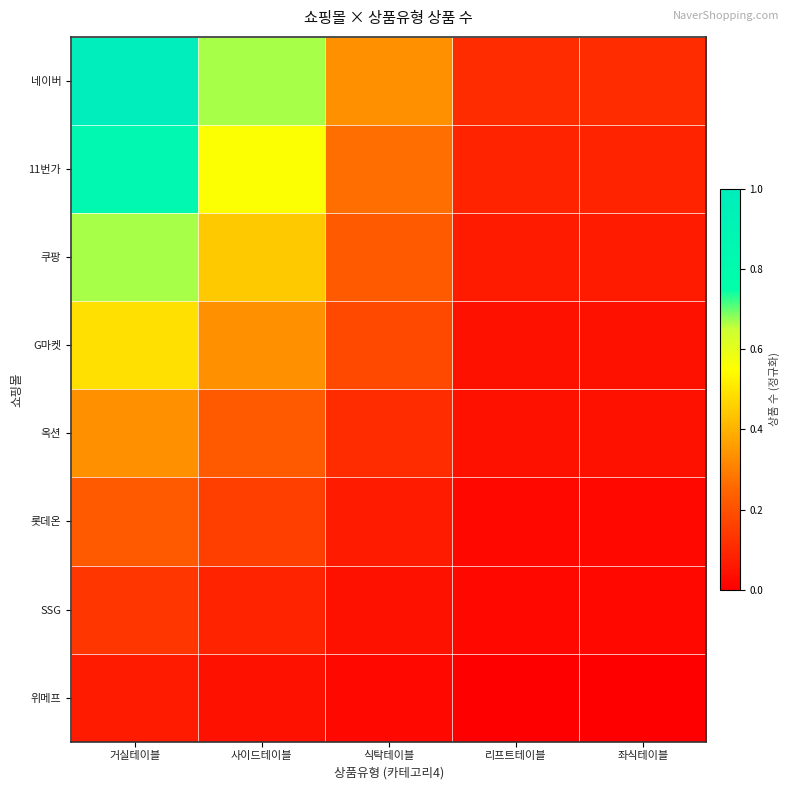

Reading left to right, what are all the values shown in this chart?

네이버: 거실테이블=1.0	사이드테이블=0.7	식탁테이블=0.3	리프트테이블=0.1	좌식테이블=0.1
11번가: 거실테이블=0.8	사이드테이블=0.6	식탁테이블=0.3	리프트테이블=0.1	좌식테이블=0.1
쿠팡: 거실테이블=0.7	사이드테이블=0.4	식탁테이블=0.2	리프트테이블=0.1	좌식테이블=0.1
G마켓: 거실테이블=0.5	사이드테이블=0.3	식탁테이블=0.2	리프트테이블=0.0	좌식테이블=0.0
옥션: 거실테이블=0.3	사이드테이블=0.2	식탁테이블=0.1	리프트테이블=0.0	좌식테이블=0.0
롯데온: 거실테이블=0.2	사이드테이블=0.2	식탁테이블=0.1	리프트테이블=0.0	좌식테이블=0.0
SSG: 거실테이블=0.1	사이드테이블=0.1	식탁테이블=0.0	리프트테이블=0.0	좌식테이블=0.0
위메프: 거실테이블=0.1	사이드테이블=0.0	식탁테이블=0.0	리프트테이블=0.0	좌식테이블=0.0